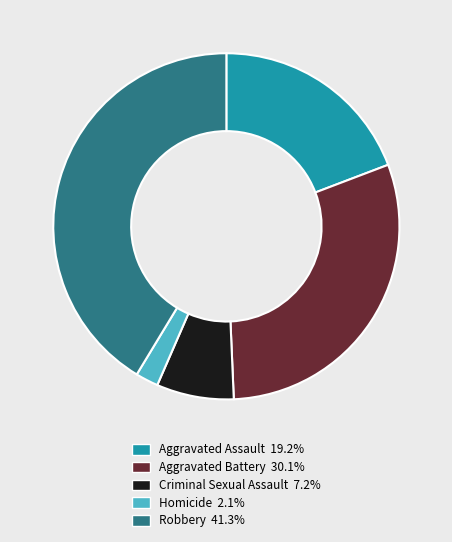

What is the smallest slice in the pie chart?

Homicide